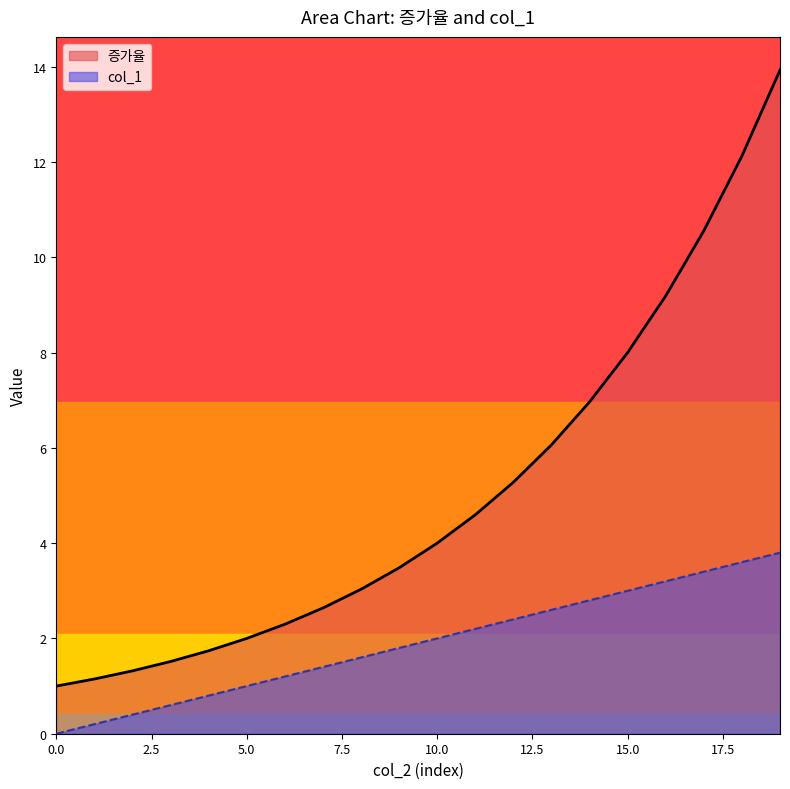

Reading left to right, what are all the values shown in this chart?

증가율: 1.0	1.1	1.3	1.5	1.7	2.0	2.3	2.6	3.0	3.5	4.0	4.6	5.3	6.1	7.0	8.0	9.2	10.6	12.1	13.9
col_1: 0.0	0.2	0.4	0.6	0.8	1.0	1.2	1.4	1.6	1.8	2.0	2.2	2.4	2.6	2.8	3.0	3.2	3.4	3.6	3.8